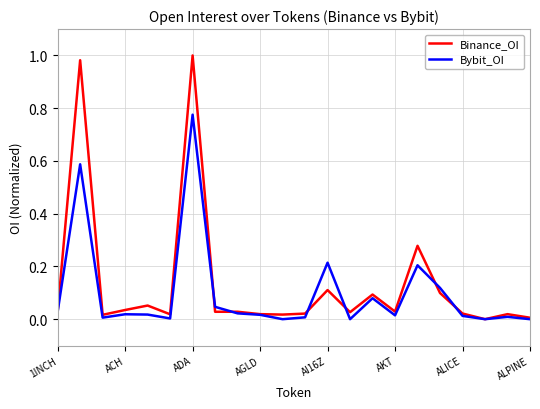

What are all the series names shown in the legend?

Binance_OI, Bybit_OI